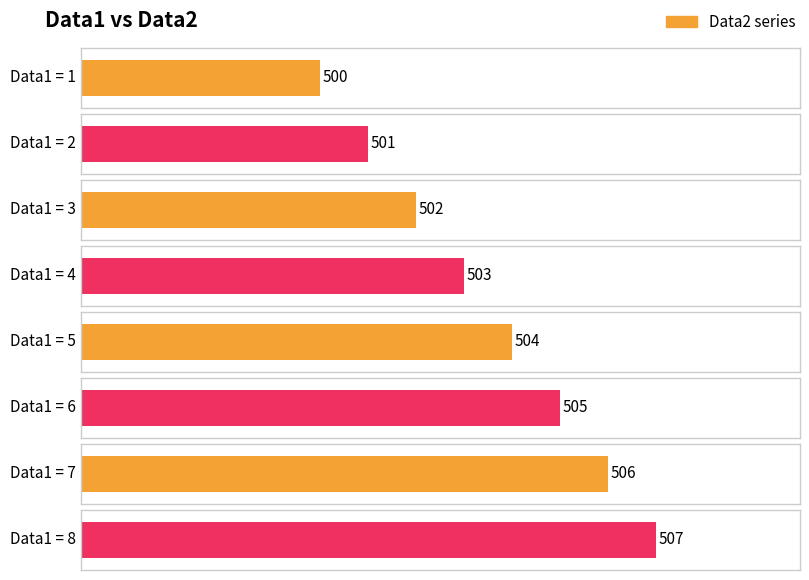

Approximately how many times larger is the value at 1 compared to 5?

1.0